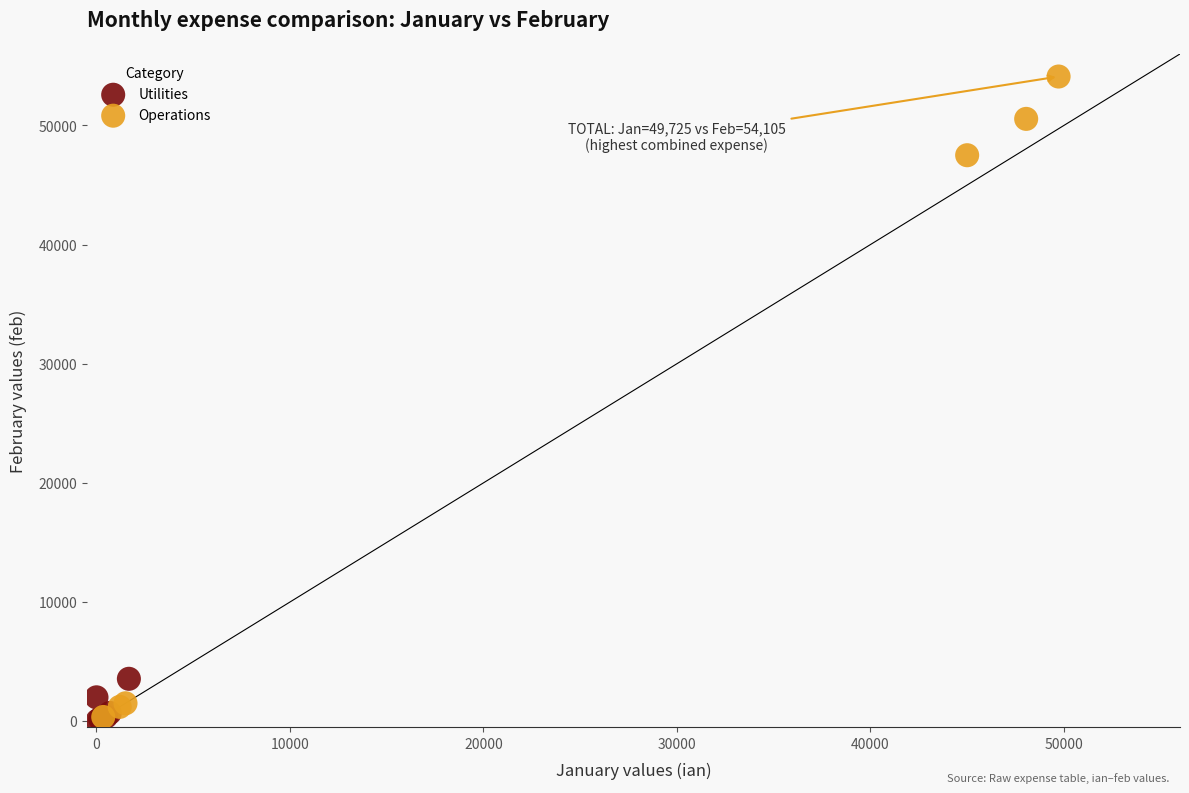

Which series reaches the maximum Y coordinate?

Operations